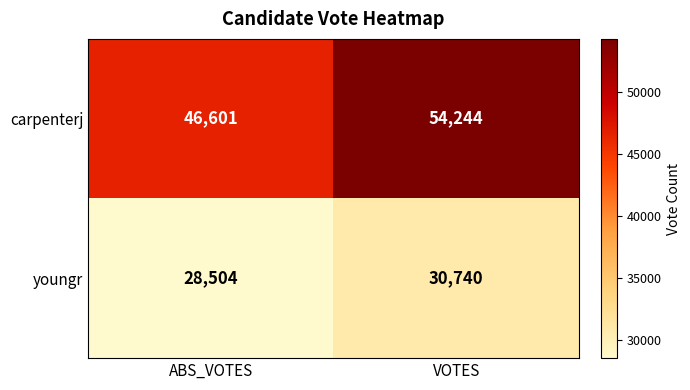

Which label corresponds to the largest value in the chart?

VOTES